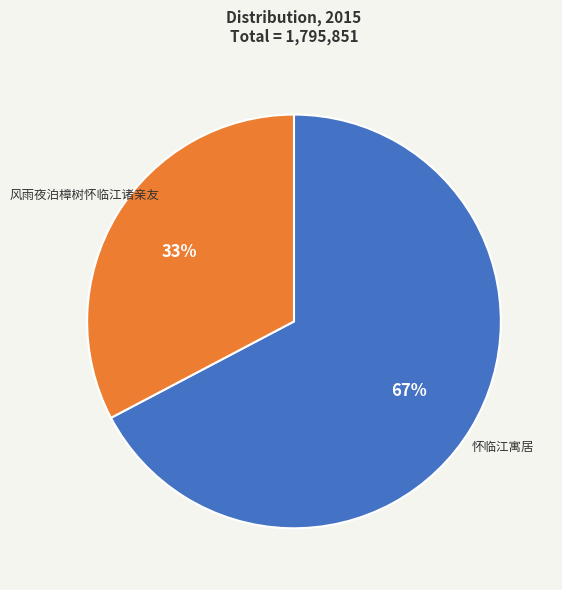

Is the sum of 怀临江寓居 and 风雨夜泊樟树怀临江诸亲友 greater than half?

Yes